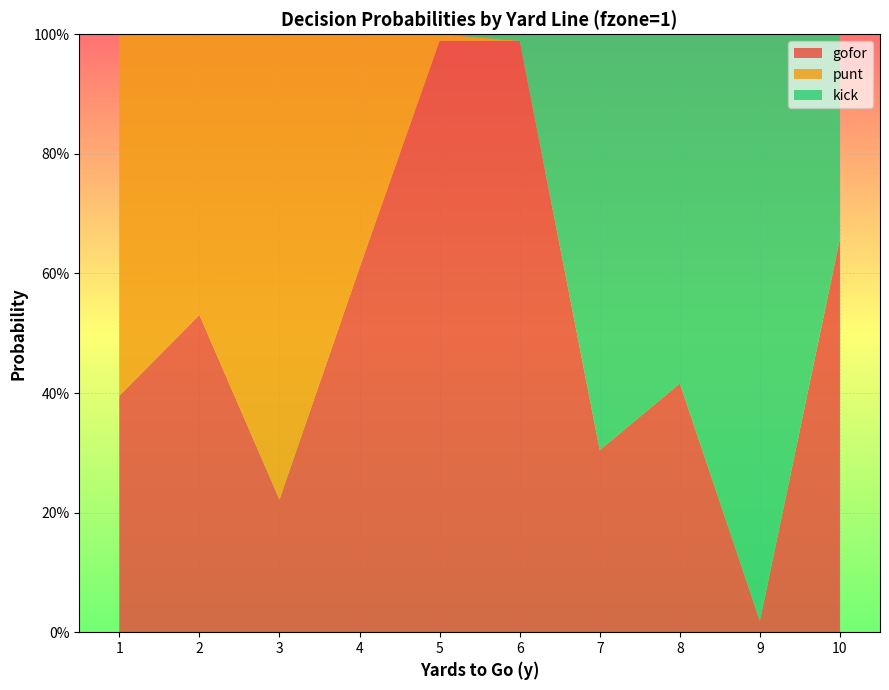

Reading left to right, transcribe all the data shown in this chart.

gofor: 0.4	0.5	0.2	0.6	1.0	1.0	0.3	0.4	0.0	0.7
punt: 0.6	0.5	0.8	0.4	0.0	0.0	0.0	0.0	0.0	0.0
kick: 0.0	0.0	0.0	0.0	0.0	0.0	0.7	0.6	1.0	0.3